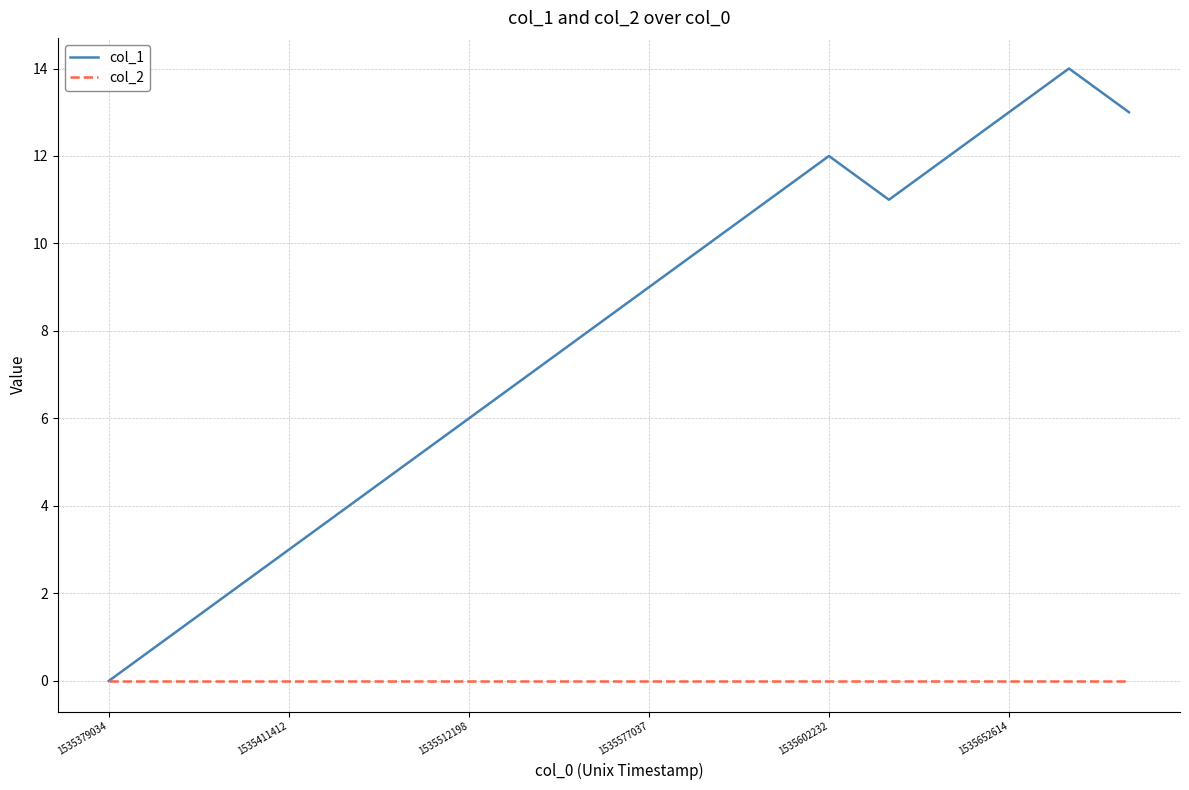

Is this an area chart (filled region under the line)?

No